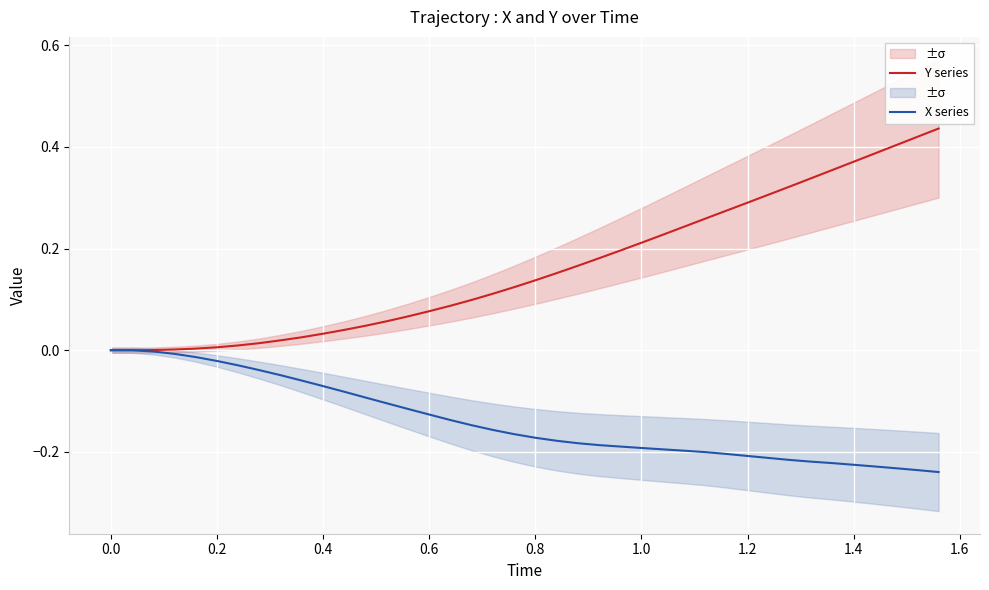

How many data points does each series have?

40